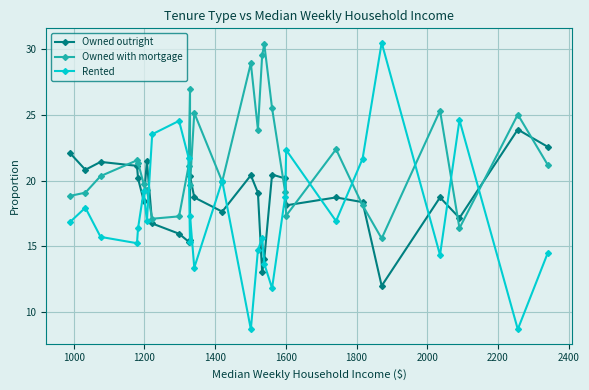

Count the number of data series in this chart.

3